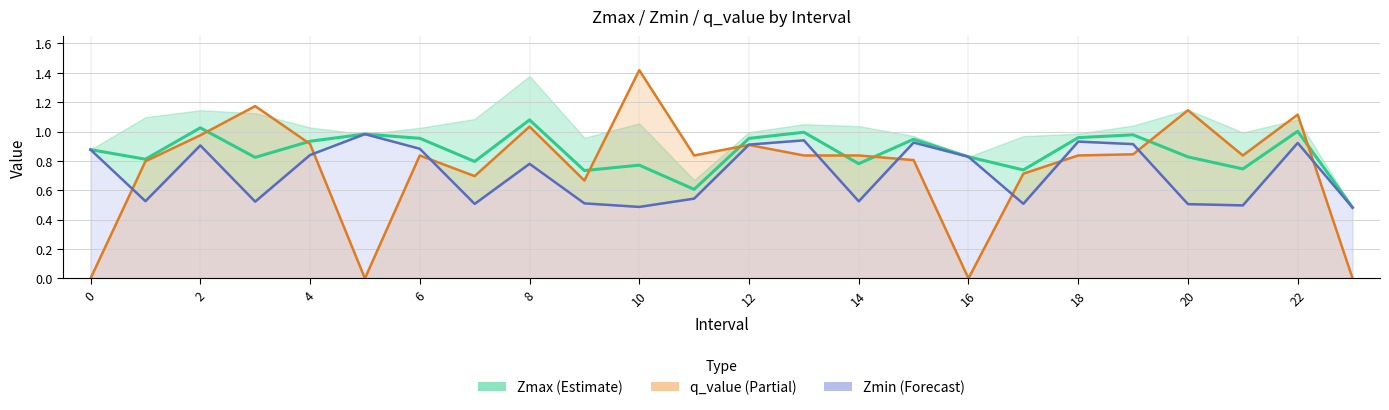

List the labels in order of q_value value, largest first.

10, 3, 20, 22, 8, 2, 4, 12, 19, 6, 11, 13, 14, 18, 21, 15, 1, 17, 7, 9, 0, 5, 16, 23